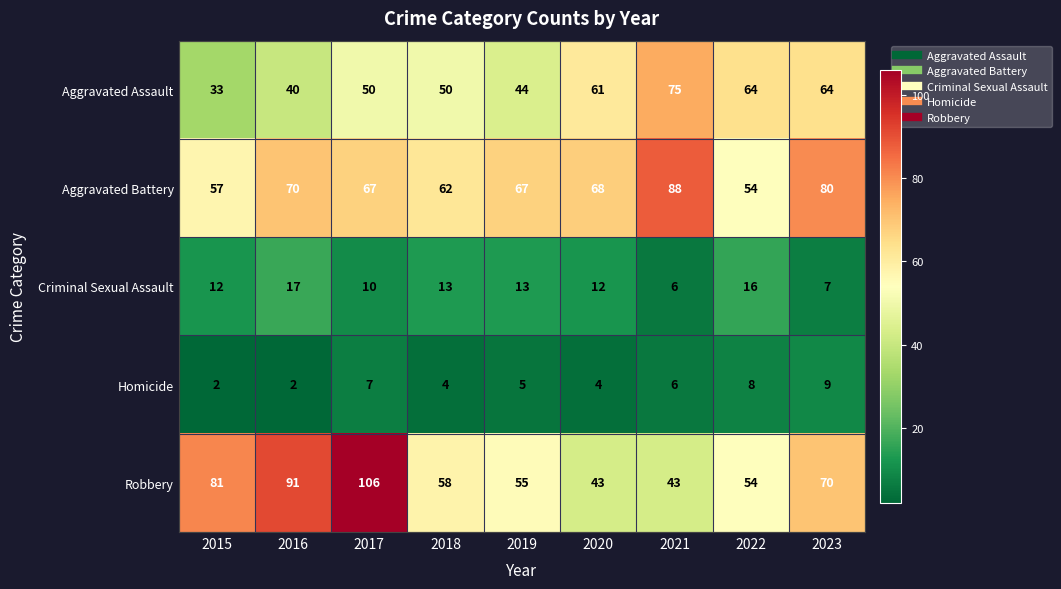

What value does the Criminal Sexual Assault series have at 2020?

12